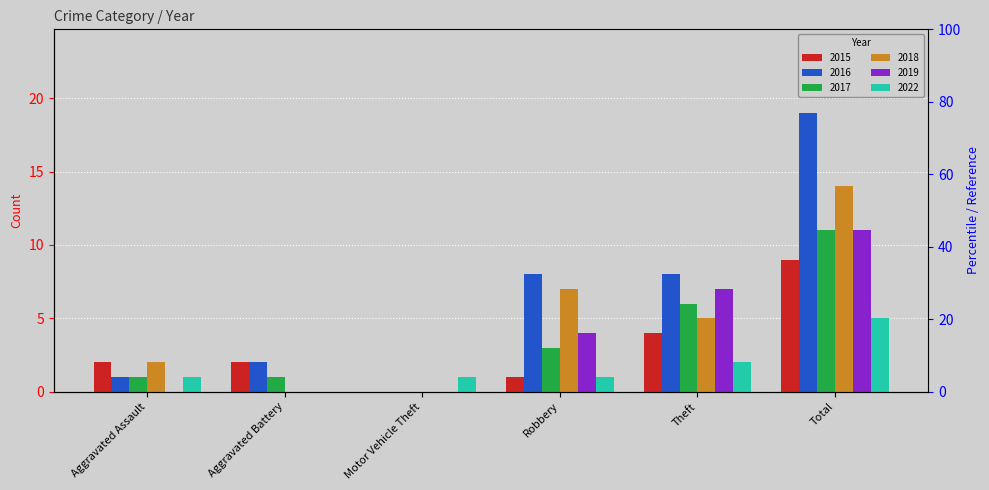

How many bars are there in total?

36